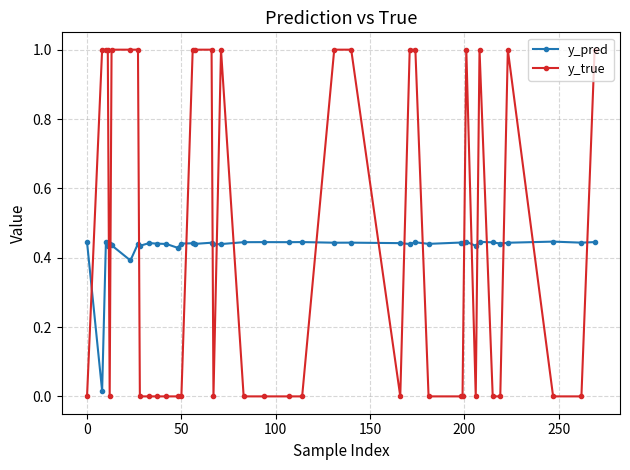

Which series has the largest range (max minus min)?

y_true